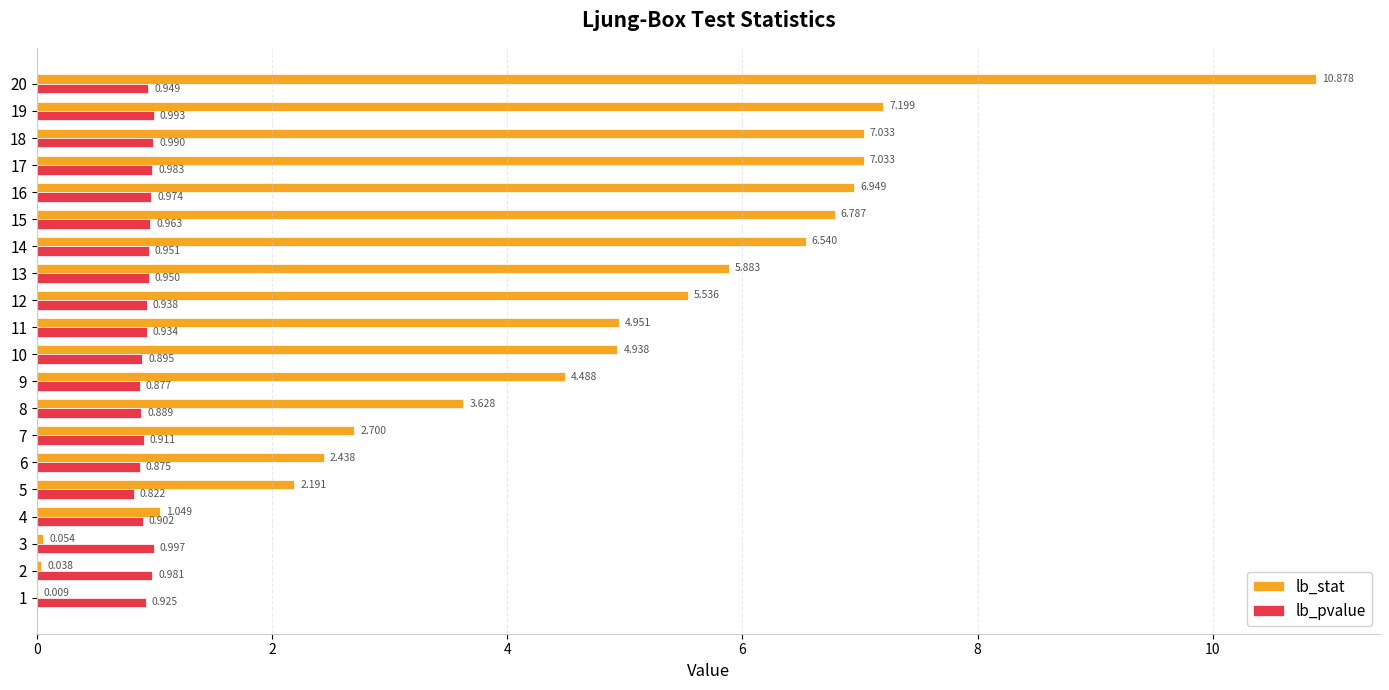

Which series has the widest spread of values?

lb_stat